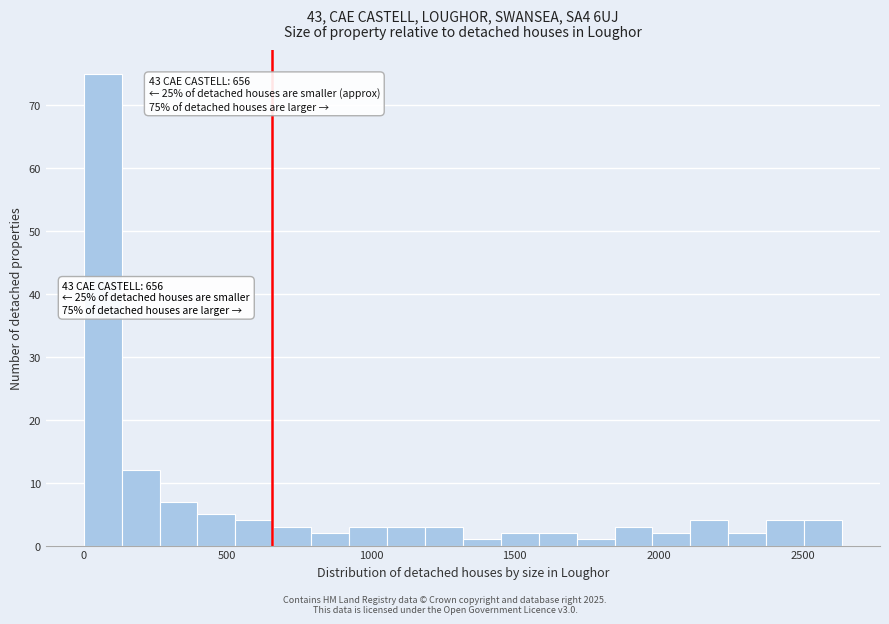

Around what value on the x-axis is the tallest bar? Give the approximate position of its centre, as read against the axis.

50